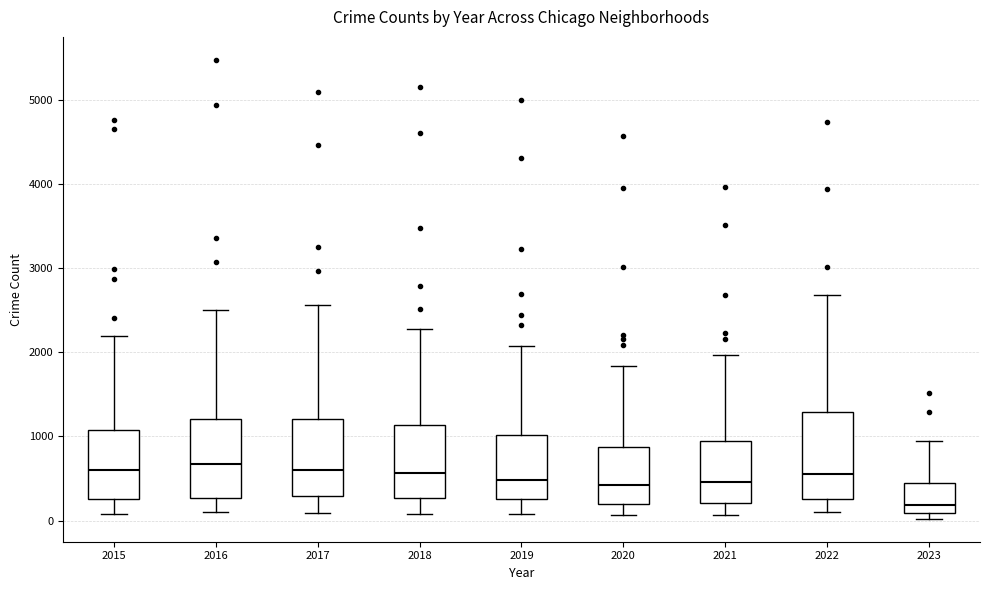

Reading left to right, read every box against the y-axis: the position of its median line, the range the box covers, and the ends of its whiskers. The values are not printed on the chart, so give them approximately, as read against the axis.

2015: median 600, box 300 to 1100, whiskers 100 to 2200
2016: median 700, box 300 to 1200, whiskers 100 to 2500
2017: median 600, box 300 to 1200, whiskers 100 to 2600
2018: median 600, box 300 to 1100, whiskers 100 to 2300
2019: median 500, box 300 to 1000, whiskers 100 to 2100
2020: median 400, box 200 to 900, whiskers 100 to 1800
2021: median 500, box 200 to 1000, whiskers 100 to 2000
2022: median 600, box 300 to 1300, whiskers 100 to 2700
2023: median 200, box 100 to 400, whiskers 0 to 1000